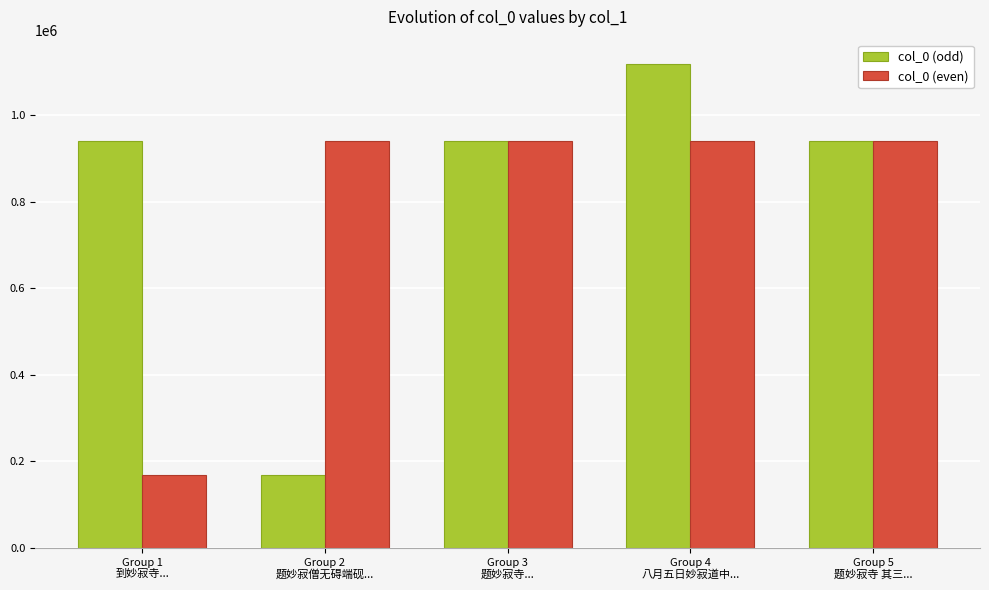

Where does the col_0 (even) series first go above 940782?

Group 2
题妙寂僧无碍端砚...